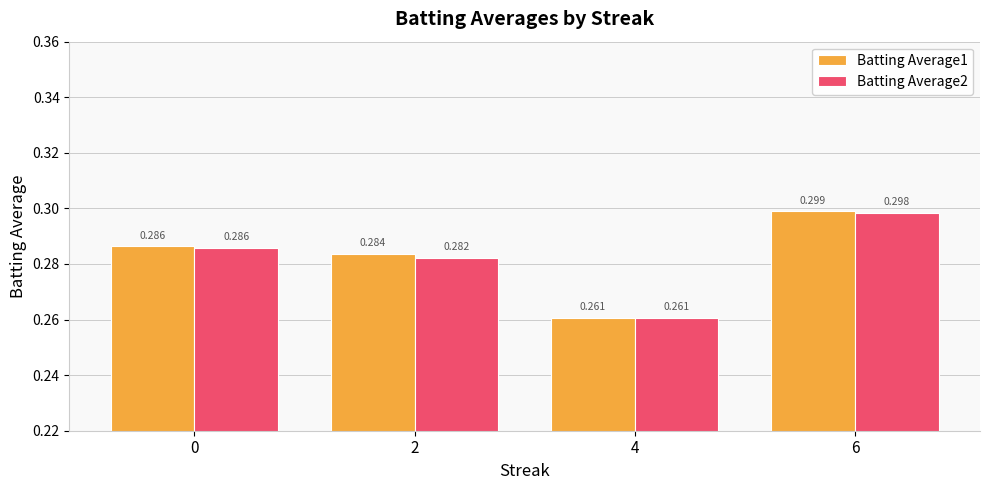

Where is Batting Average1 nearest to the value 0?

4